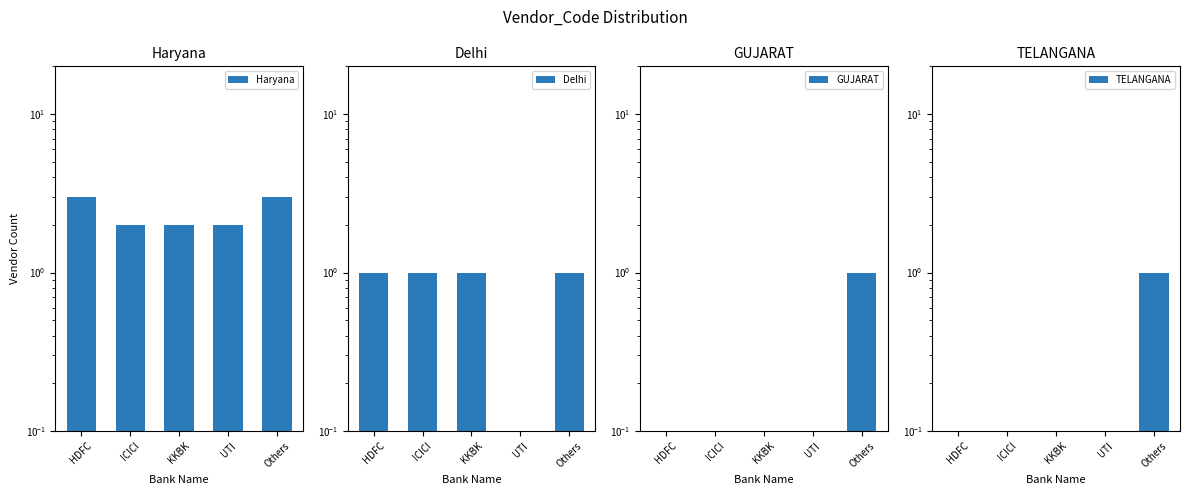

Is it true that GUJARAT equals 0.0 at UTI?

False